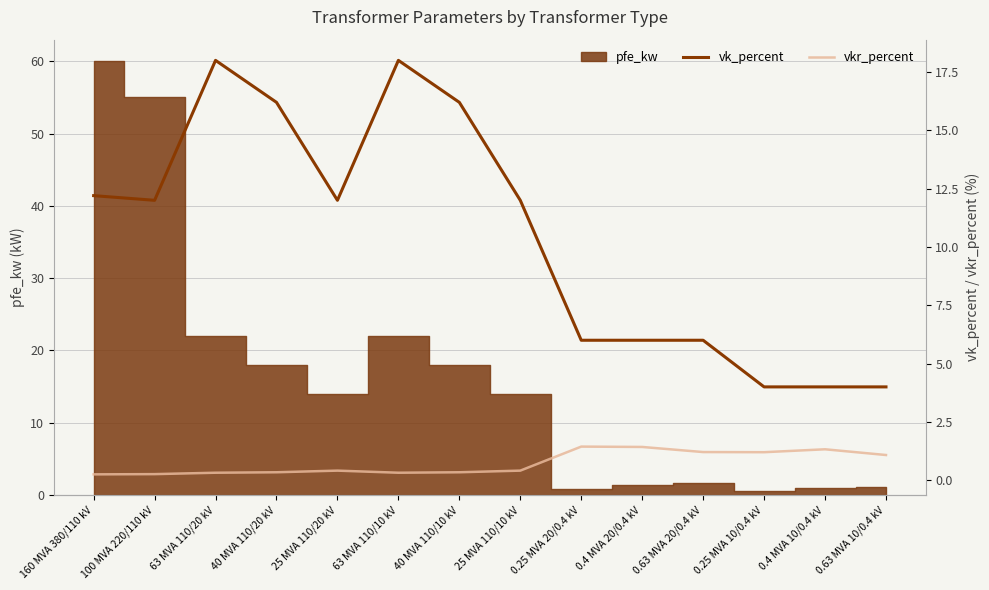

Where is vk_percent nearest to the value 11?

100 MVA 220/110 kV